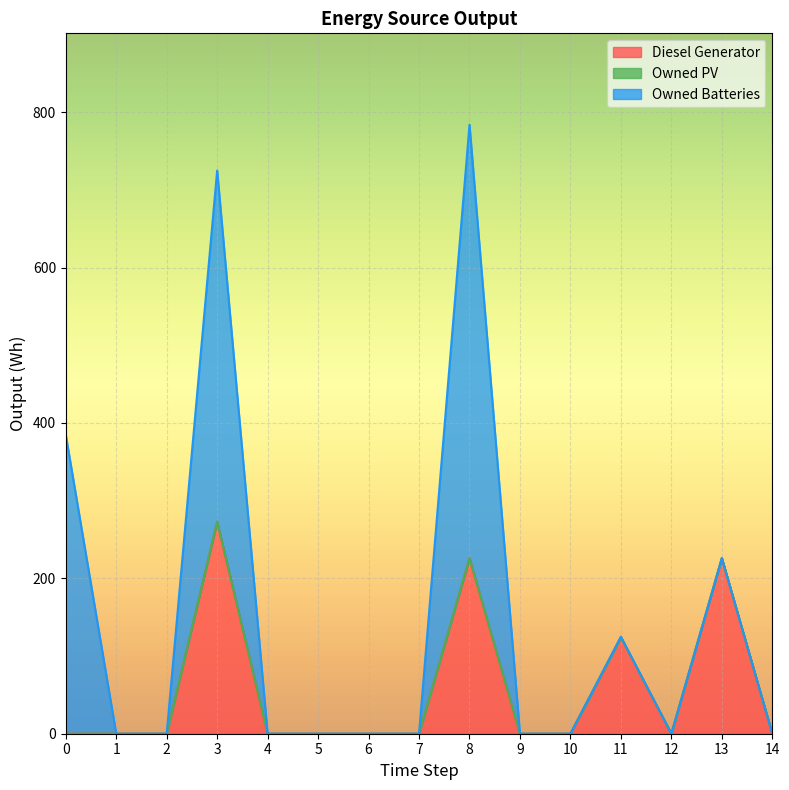

List the series in order of their overall mean, lowest first.

Owned PV, Diesel Generator, Owned Batteries